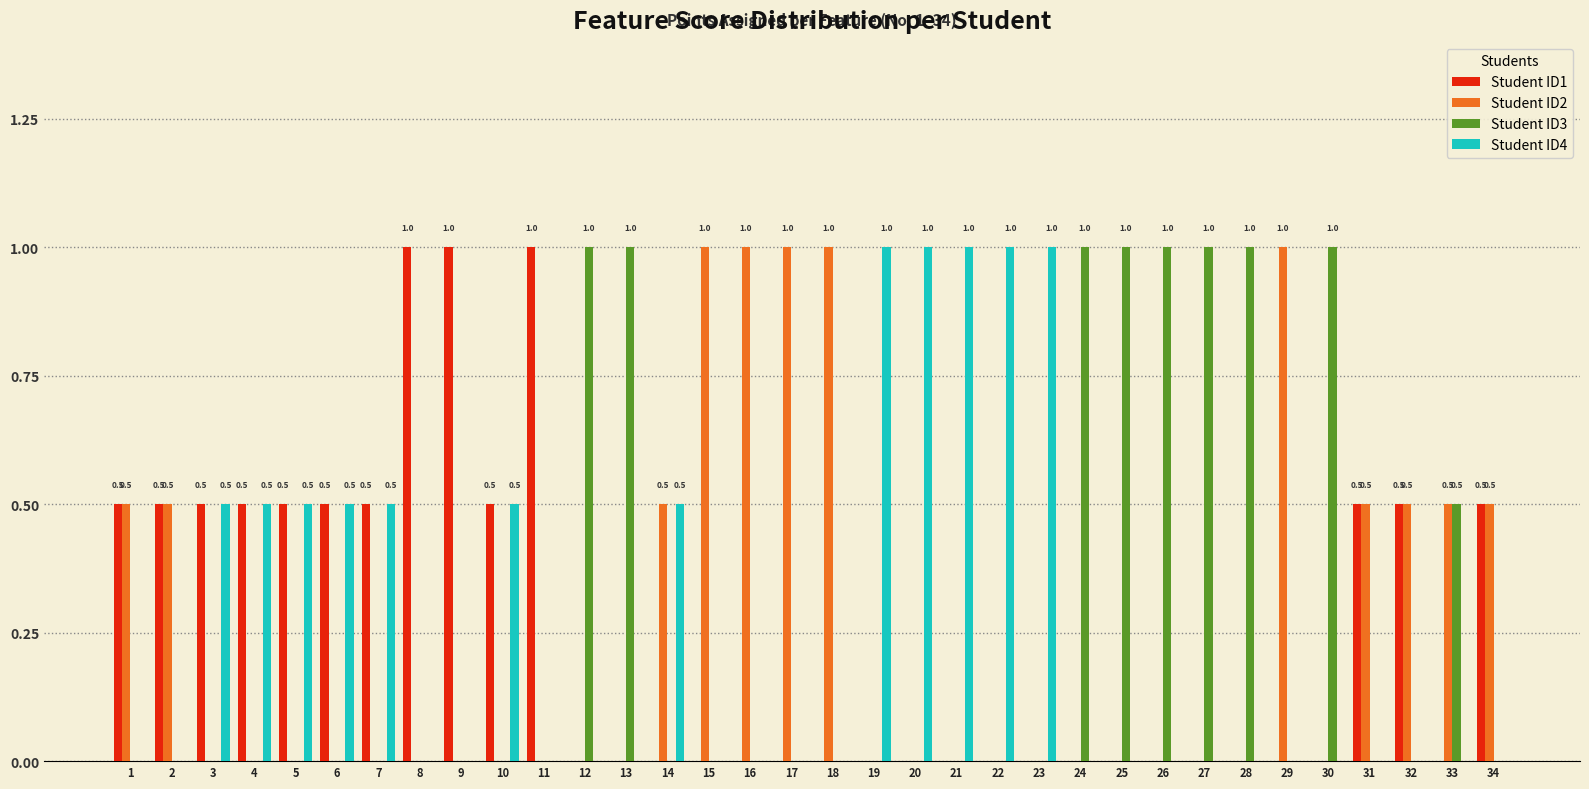

What is the total value across all series at 14?

1.0